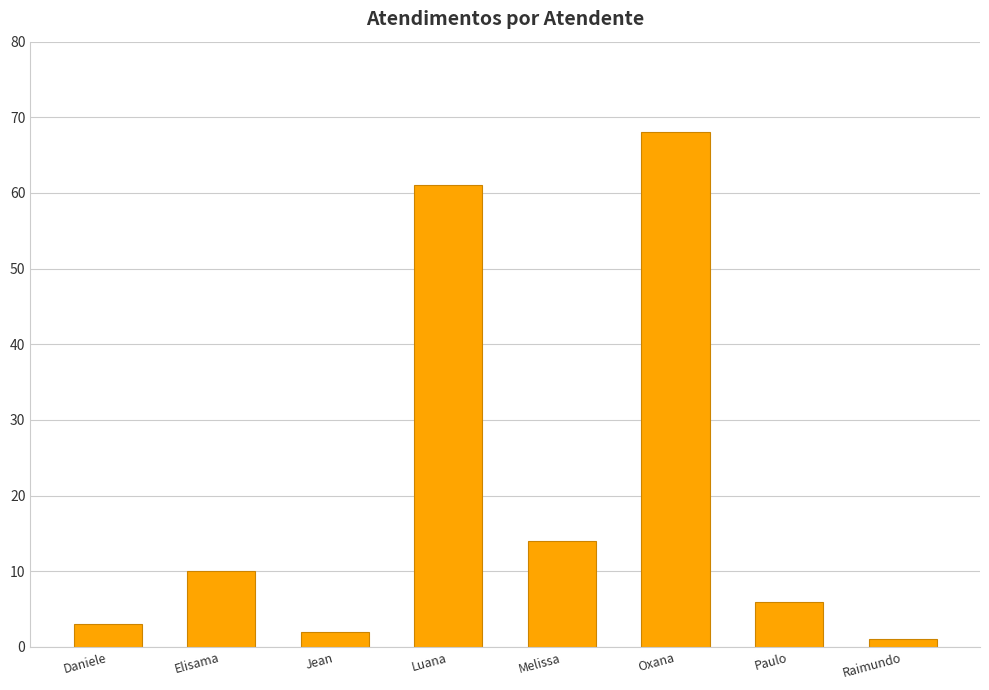

Is it true that the value at Oxana is 68?

True